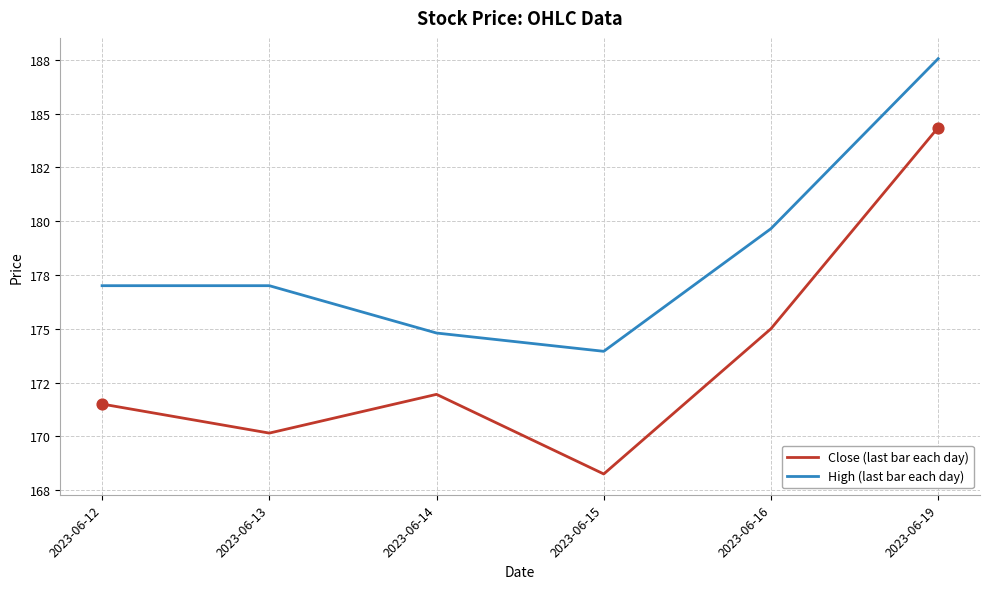

What are all the series names shown in the legend?

Close (last bar each day), High (last bar each day)